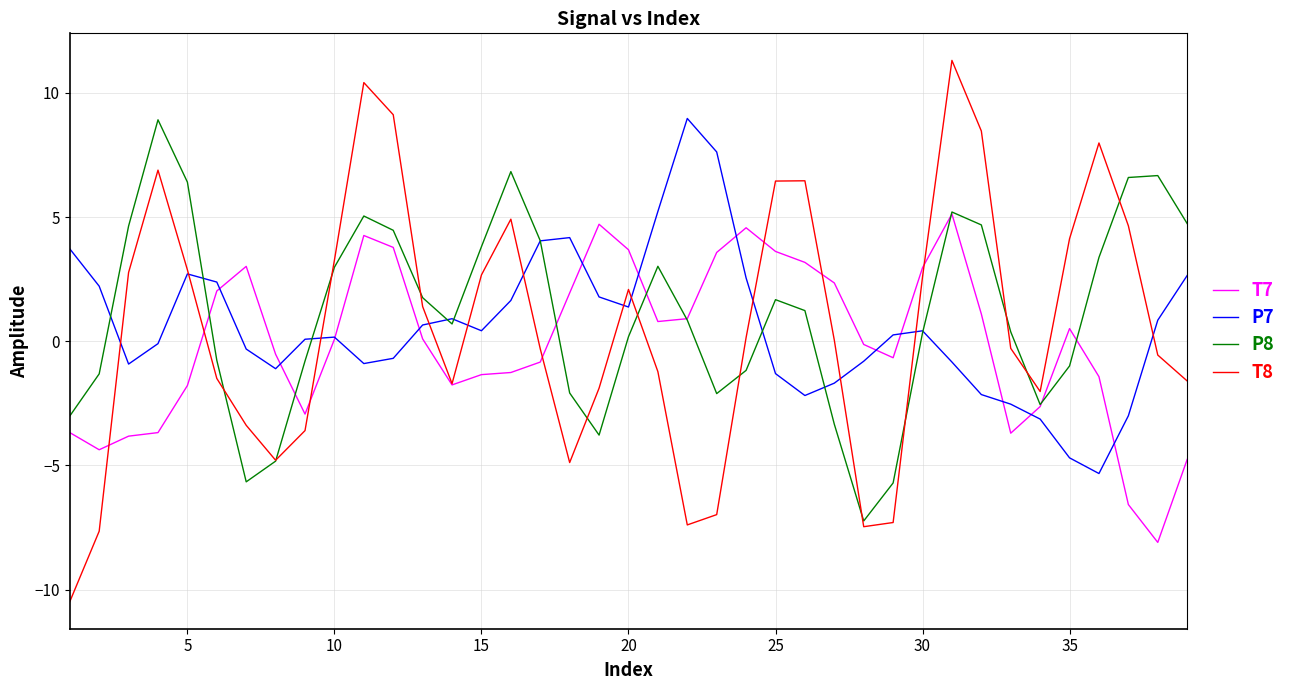

Which series has the largest range (max minus min)?

T8